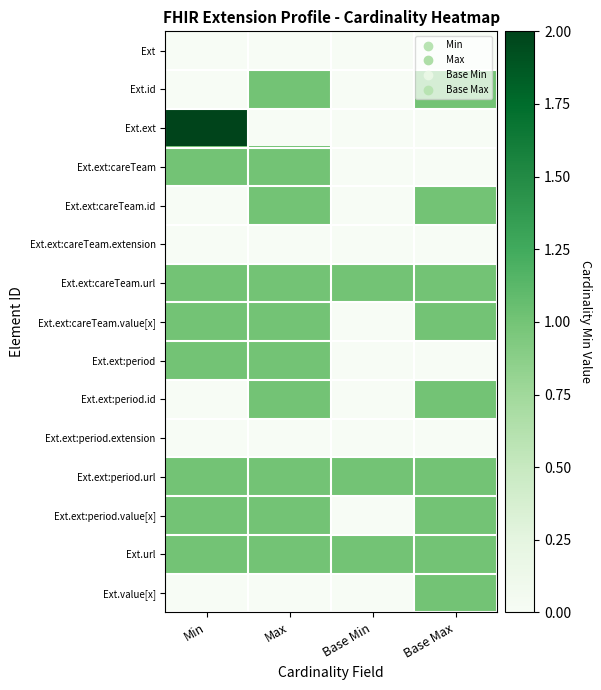

Reading left to right, what are all the values shown in this chart?

Ext: Min=0	Max=0	Base Min=0	Base Max=0
Ext.id: Min=0	Max=1	Base Min=0	Base Max=1
Ext.ext: Min=2	Max=0	Base Min=0	Base Max=0
Ext.ext:careTeam: Min=1	Max=1	Base Min=0	Base Max=0
Ext.ext:careTeam.id: Min=0	Max=1	Base Min=0	Base Max=1
Ext.ext:careTeam.extension: Min=0	Max=0	Base Min=0	Base Max=0
Ext.ext:careTeam.url: Min=1	Max=1	Base Min=1	Base Max=1
Ext.ext:careTeam.value[x]: Min=1	Max=1	Base Min=0	Base Max=1
Ext.ext:period: Min=1	Max=1	Base Min=0	Base Max=0
Ext.ext:period.id: Min=0	Max=1	Base Min=0	Base Max=1
Ext.ext:period.extension: Min=0	Max=0	Base Min=0	Base Max=0
Ext.ext:period.url: Min=1	Max=1	Base Min=1	Base Max=1
Ext.ext:period.value[x]: Min=1	Max=1	Base Min=0	Base Max=1
Ext.url: Min=1	Max=1	Base Min=1	Base Max=1
Ext.value[x]: Min=0	Max=0	Base Min=0	Base Max=1